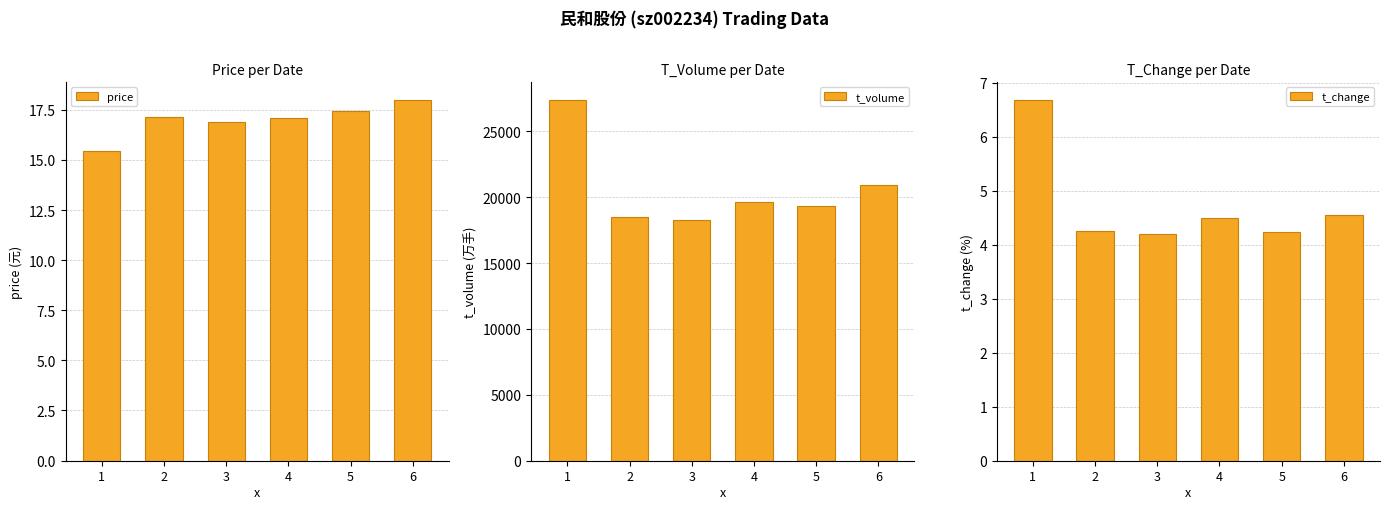

Is it true that t_change equals 4.2 at 3?

True